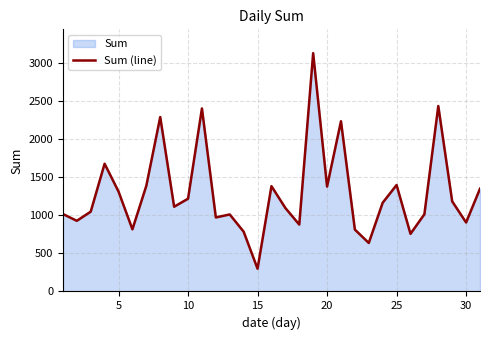

Is it true that the value at 10 is 1218.2?

True